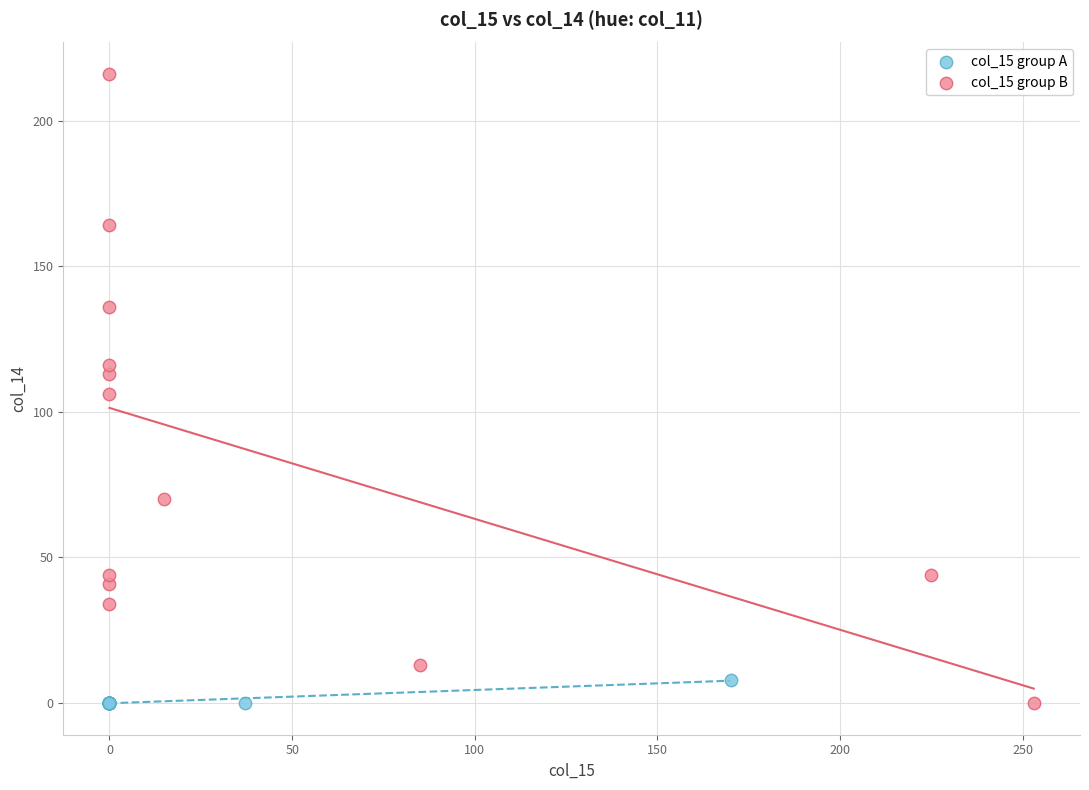

Which series contains the highest Y value?

col_15 group B